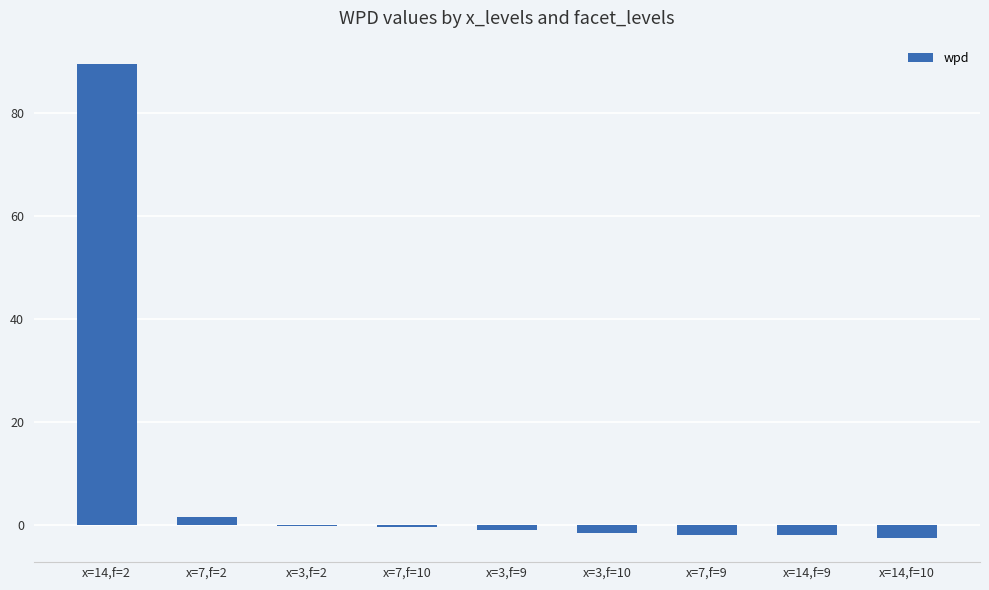

Count the number of categories in the chart.

9